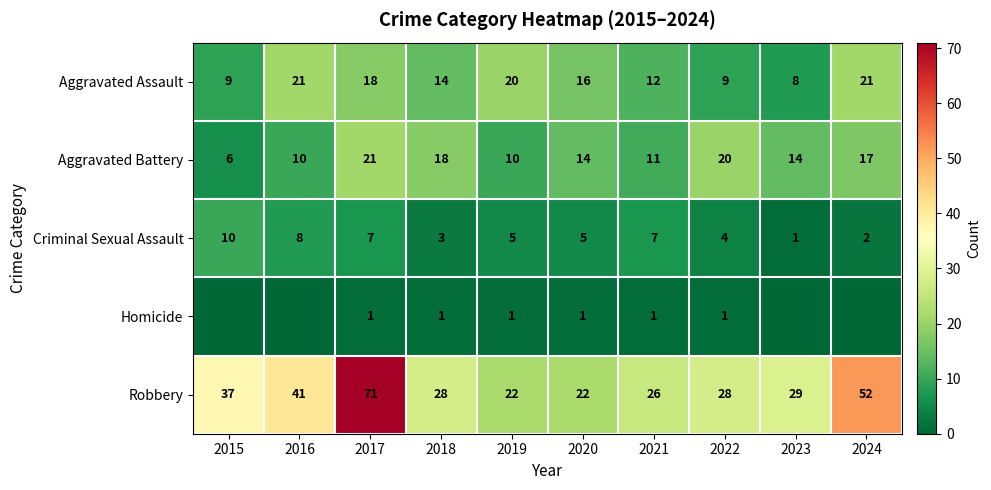

Which category has the highest value in the Criminal Sexual Assault series?

2015